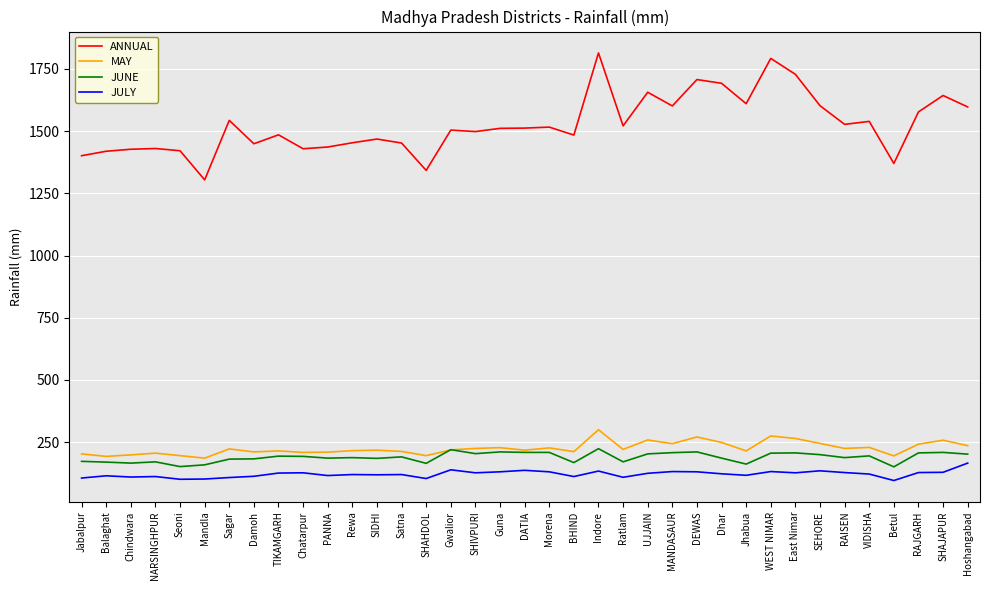

What is the greatest value displayed?

1814